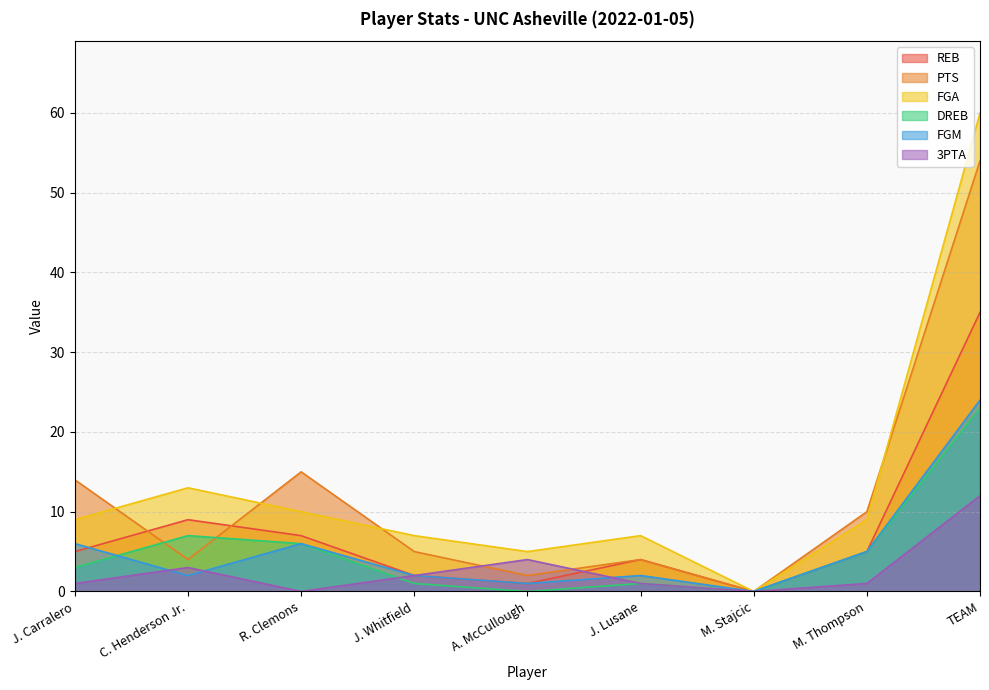

True or false: FGA and DREB cross at least once.

False